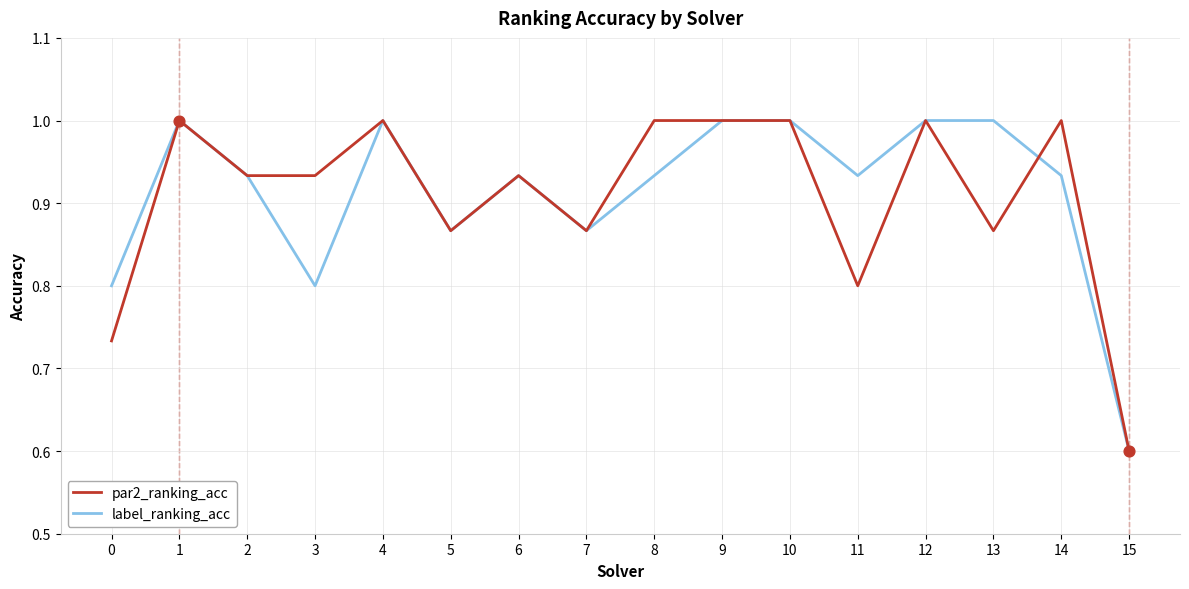

Which series changed the most between 11 and 15?

label_ranking_acc